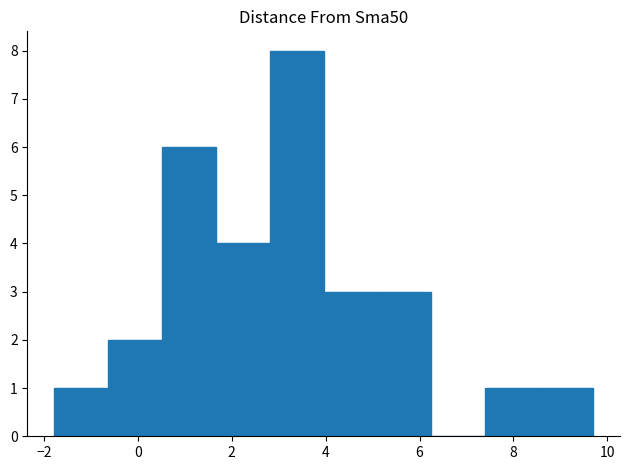

How tall is the bar that spans 7.4 to 8.6 on the x-axis? Neither the bar edges nor the heights are printed on the chart, so give them approximately, as read against the axes.

1